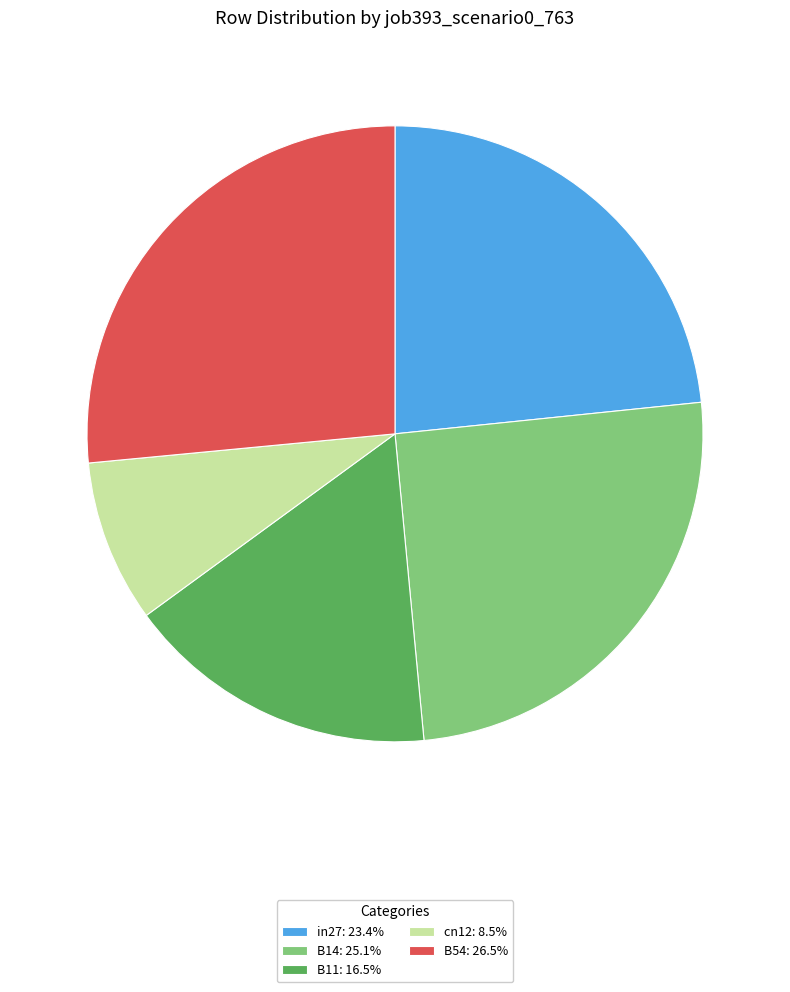

What is the largest slice in the pie chart?

B54